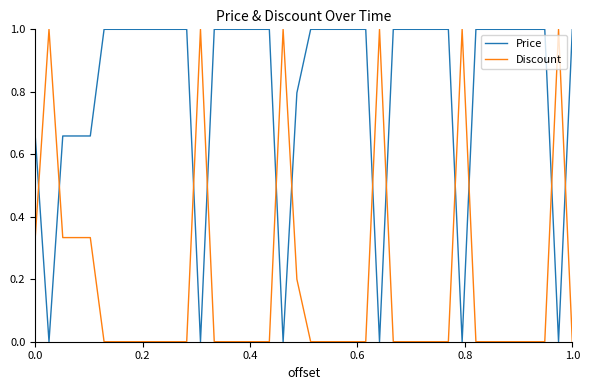

Which series has the widest spread of values?

Price